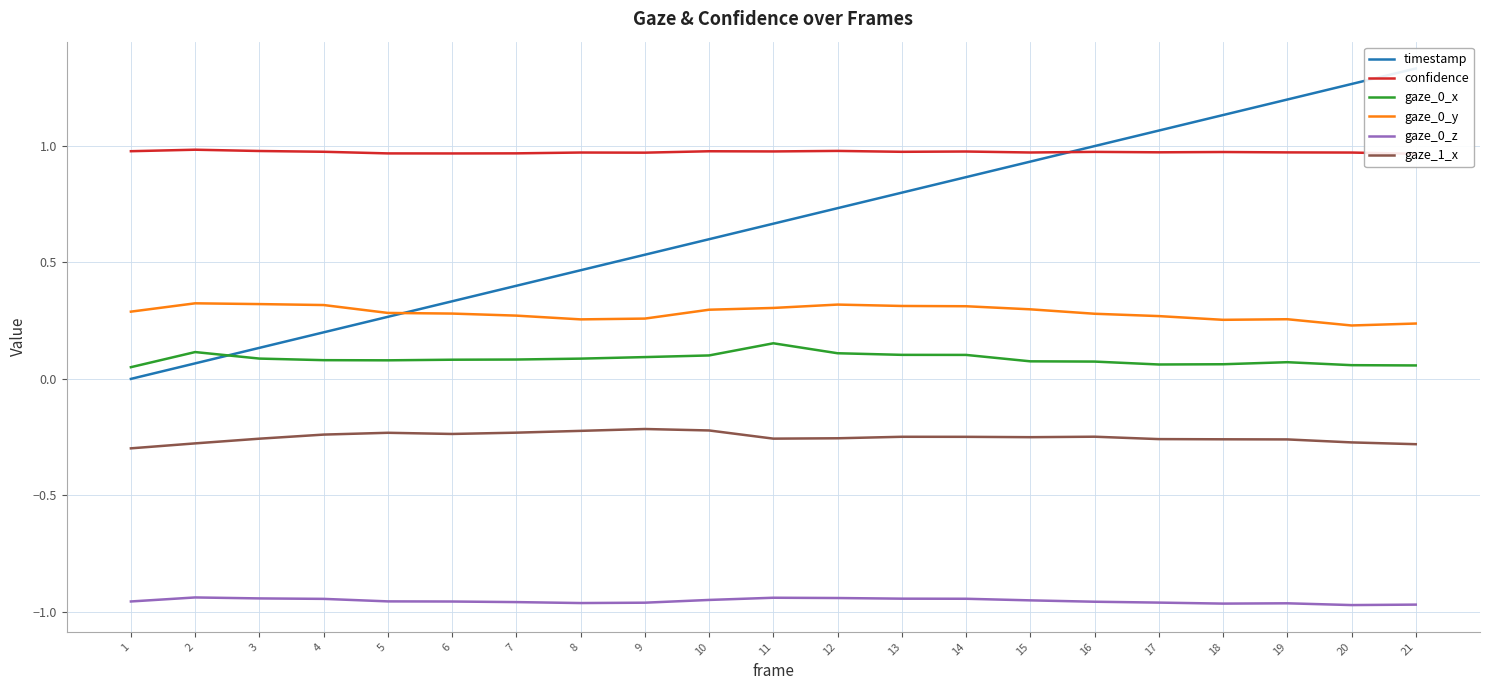

What is the difference between the maximum and minimum values in the timestamp series?

1.3